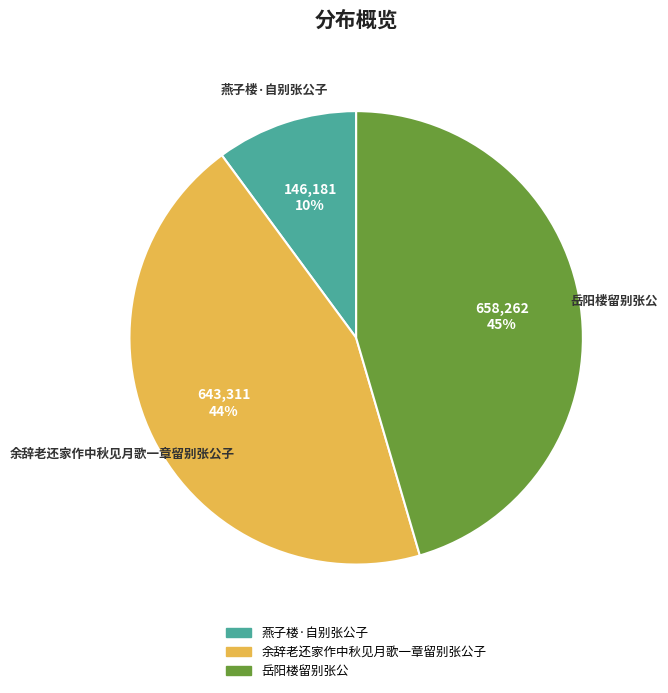

Is it true that 燕子楼·自别张公子 is 3% of the pie?

False